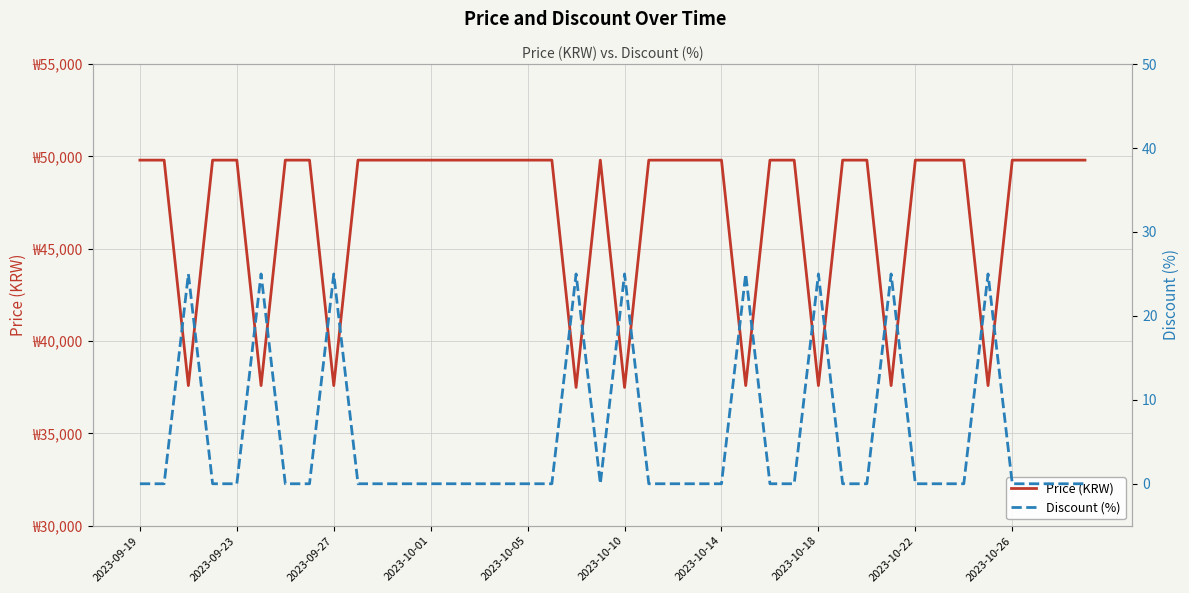

Reading left to right, extract all data points from this chart.

Price (KRW): 49800	49800	37590	49800	49800	37590	49800	49800	37590	49800	49800	49800	49800	49800	49800	49800	49800	49800	37490	49800	37490	49800	49800	49800	49800	37590	49800	49800	37590	49800	49800	37590	49800	49800	49800	37590	49800	49800	49800	49800
Discount (%): 0	0	25	0	0	25	0	0	25	0	0	0	0	0	0	0	0	0	25	0	25	0	0	0	0	25	0	0	25	0	0	25	0	0	0	25	0	0	0	0